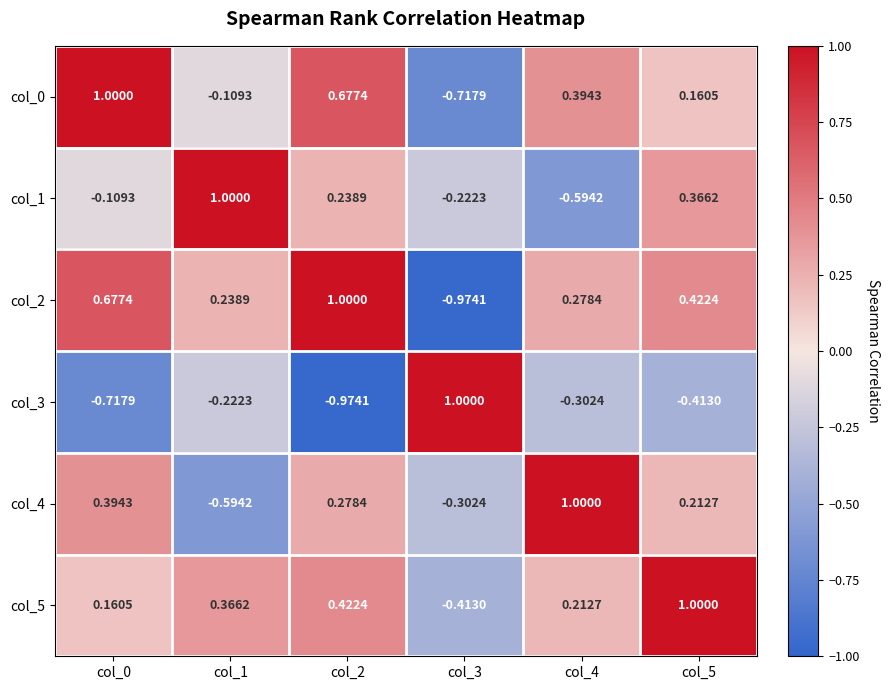

How many values in col_3 are above zero?

1